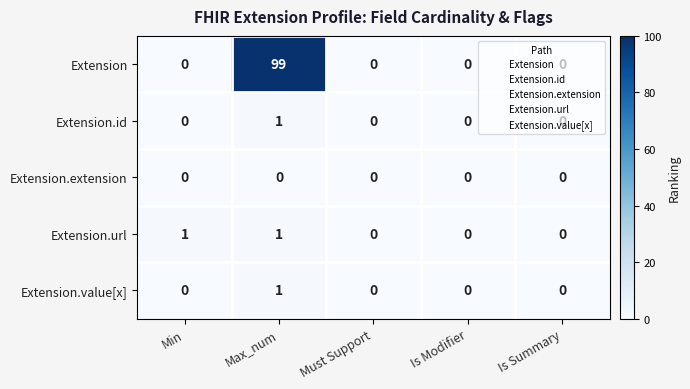

True or false: Extension has a value of 99 at Max_num.

True